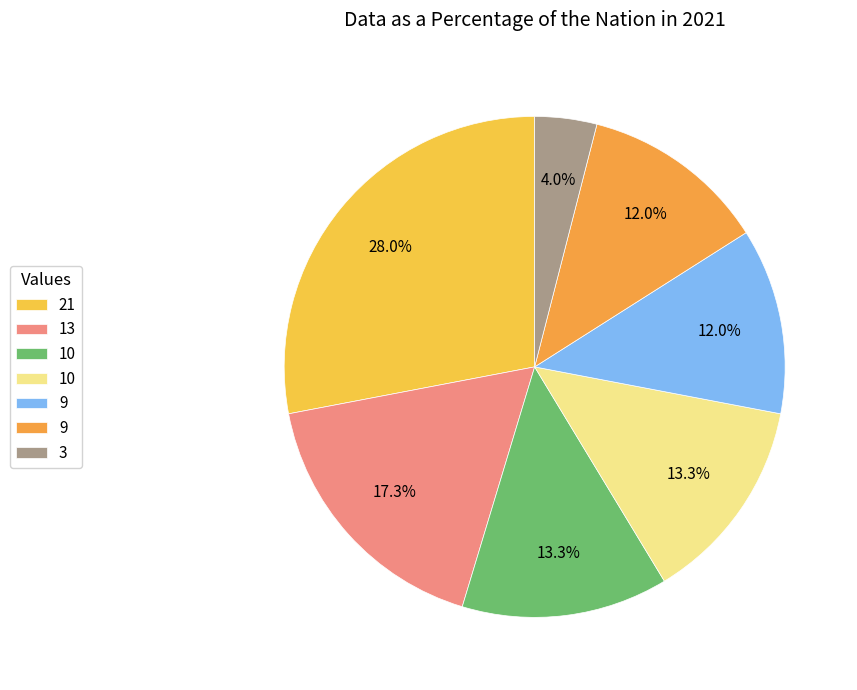

Which category has the biggest portion of the pie?

21